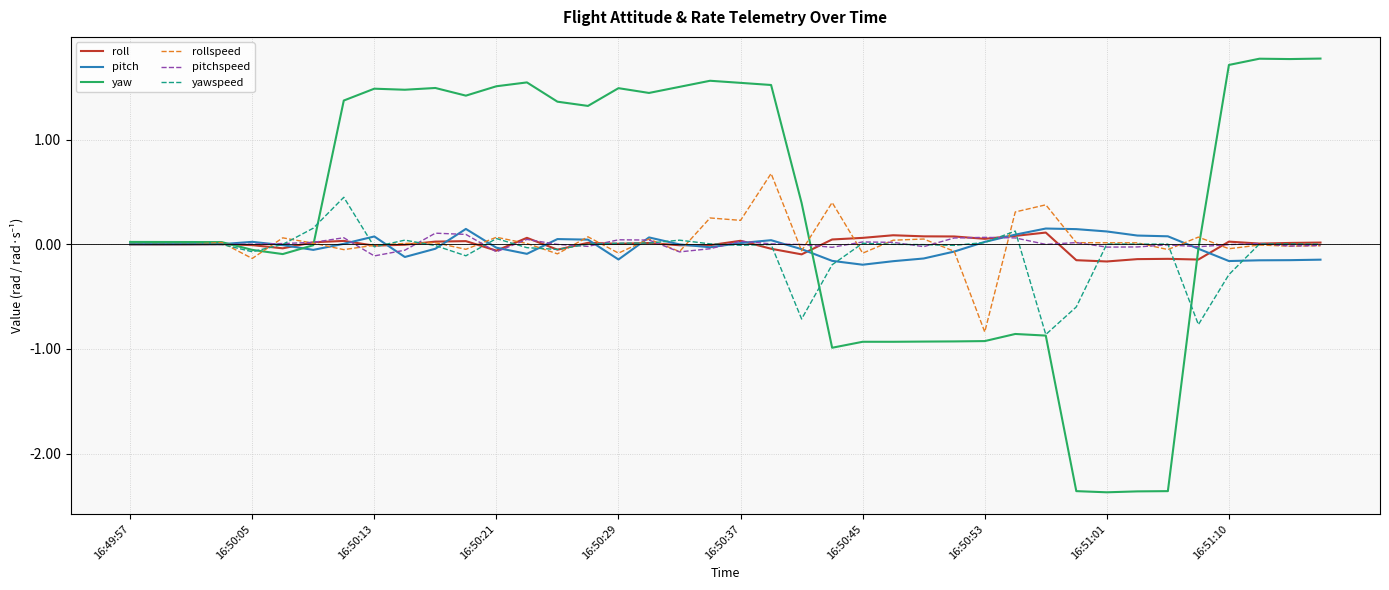

Which series has the widest spread of values?

yaw